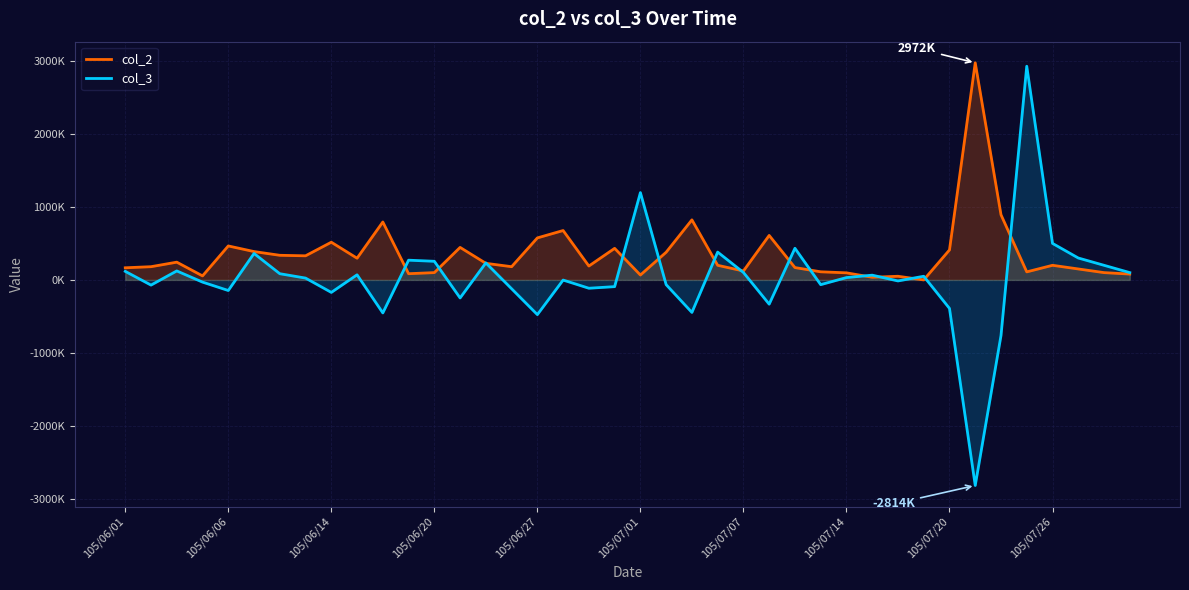

Between 29 and 105/06/20, which is larger?

105/06/20